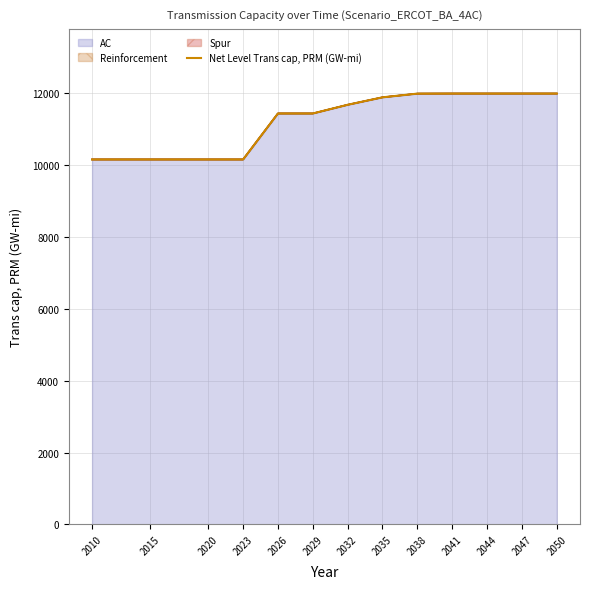

True or false: there are more than 1 points higher than both neighbors.

False